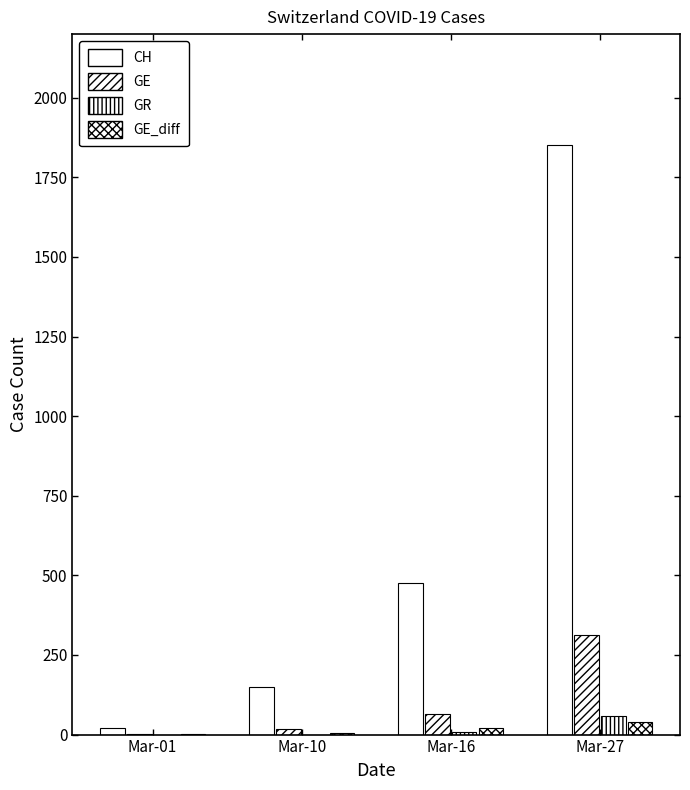

Where is GR nearest to the value 29?

Mar-16